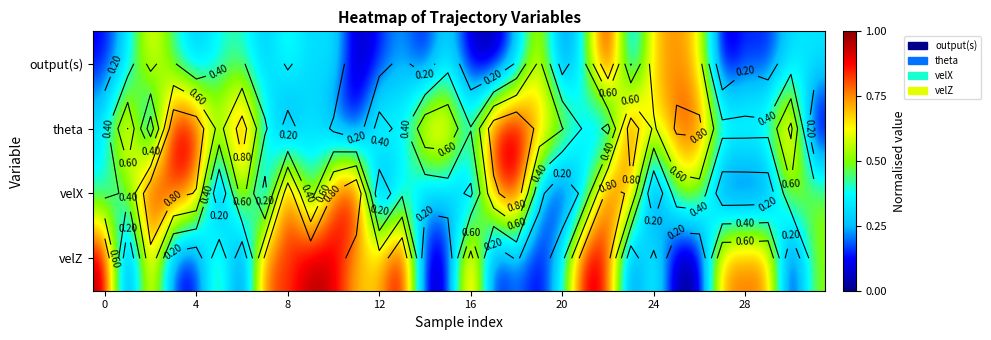

At which category does the chart reach its minimum across all series?

17